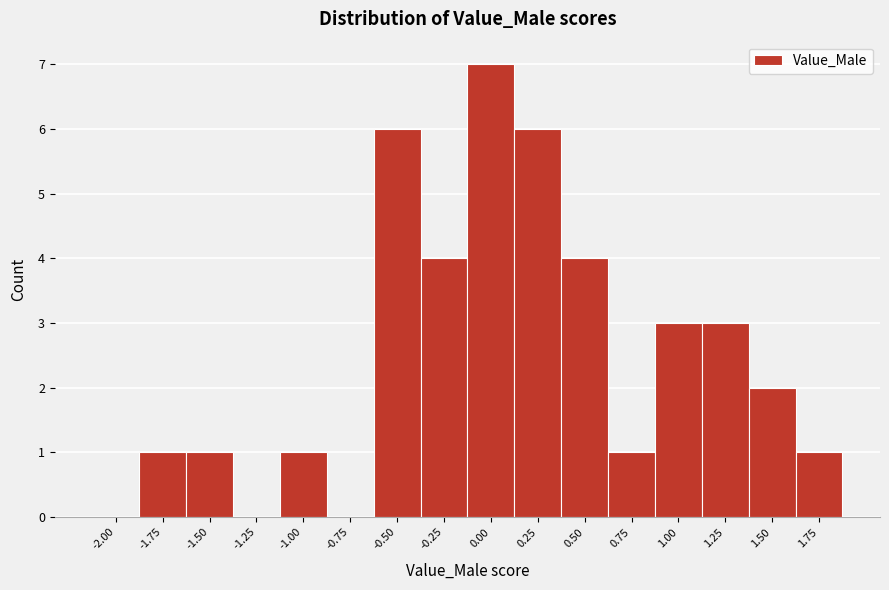

Reading left to right, list all the values displayed in this chart.

-2.00=0	-1.75=1	-1.50=1	-1.25=0	-1.00=1	-0.75=0	-0.50=6	-0.25=4	0.00=7	0.25=6	0.50=4	0.75=1	1.00=3	1.25=3	1.50=2	1.75=1